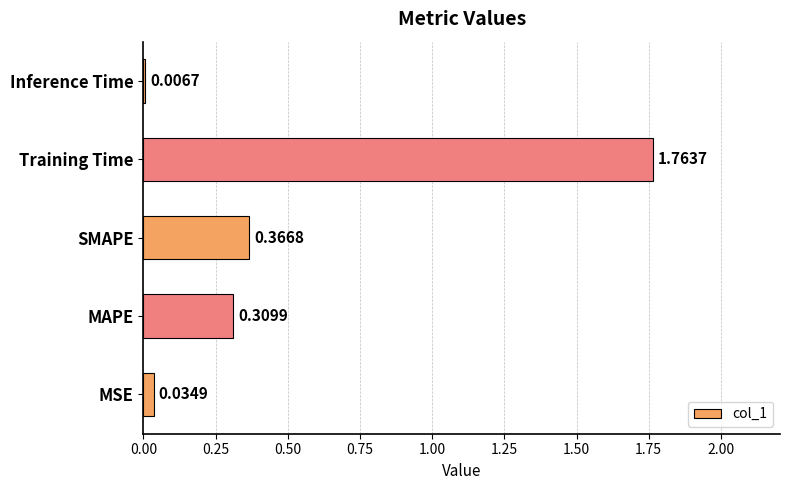

What is the sum of all values?

2.5